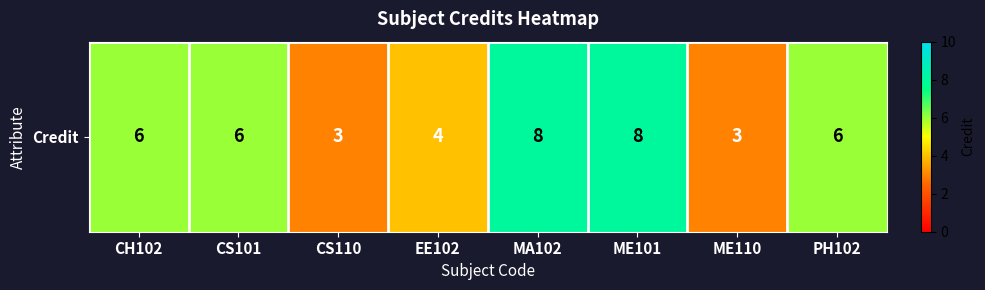

Where is the data nearest to the value 5?

CH102